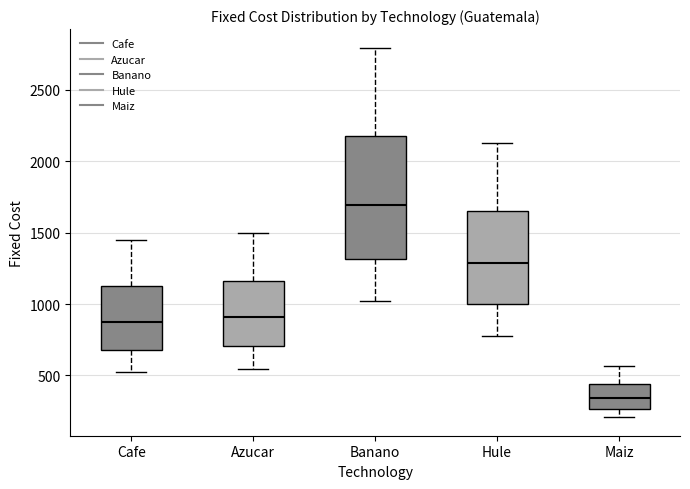

Reading left to right, transcribe this box plot: for each box, give where its median line is, the range the box spans, and where its two whiskers end, as read against the y-axis. The values are not printed on the chart, so give them approximately, as read against the axis.

Cafe: median 900, box 700 to 1150, whiskers 550 to 1450
Azucar: median 900, box 700 to 1150, whiskers 550 to 1500
Banano: median 1700, box 1300 to 2150, whiskers 1000 to 2800
Hule: median 1300, box 1000 to 1650, whiskers 750 to 2100
Maiz: median 350, box 250 to 450, whiskers 200 to 550